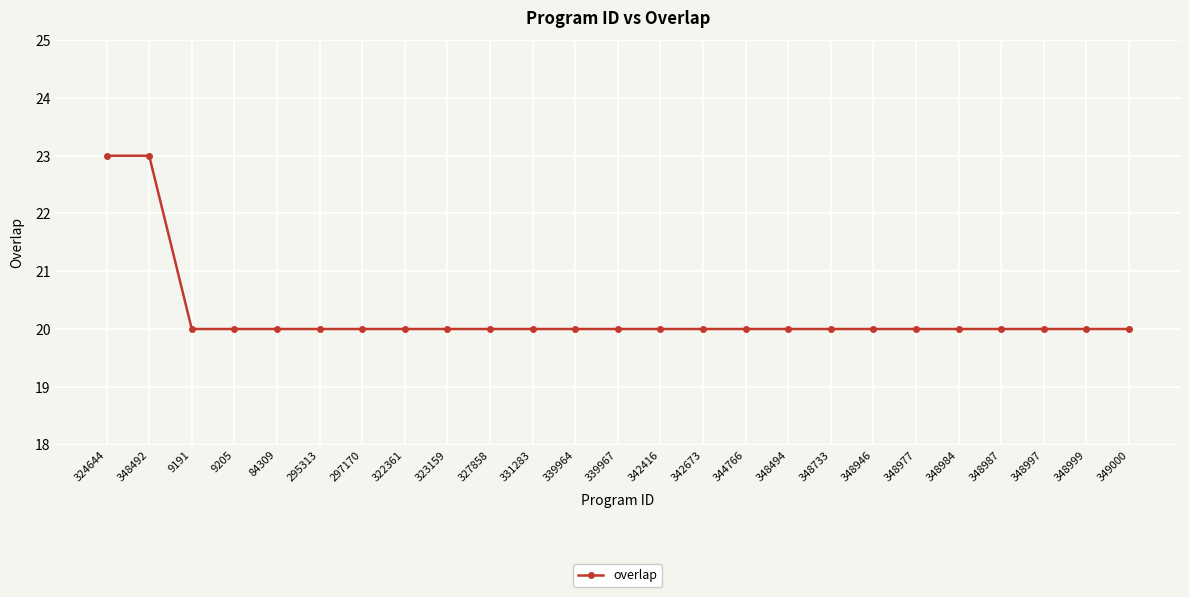

What is the smallest value displayed?

20